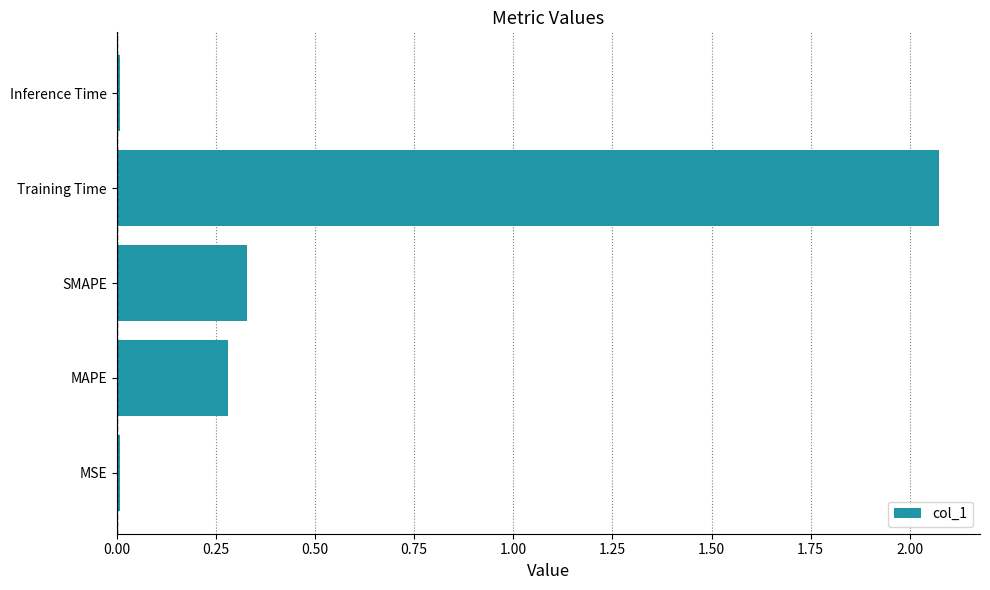

At which category does the chart reach its peak across all series?

Training Time